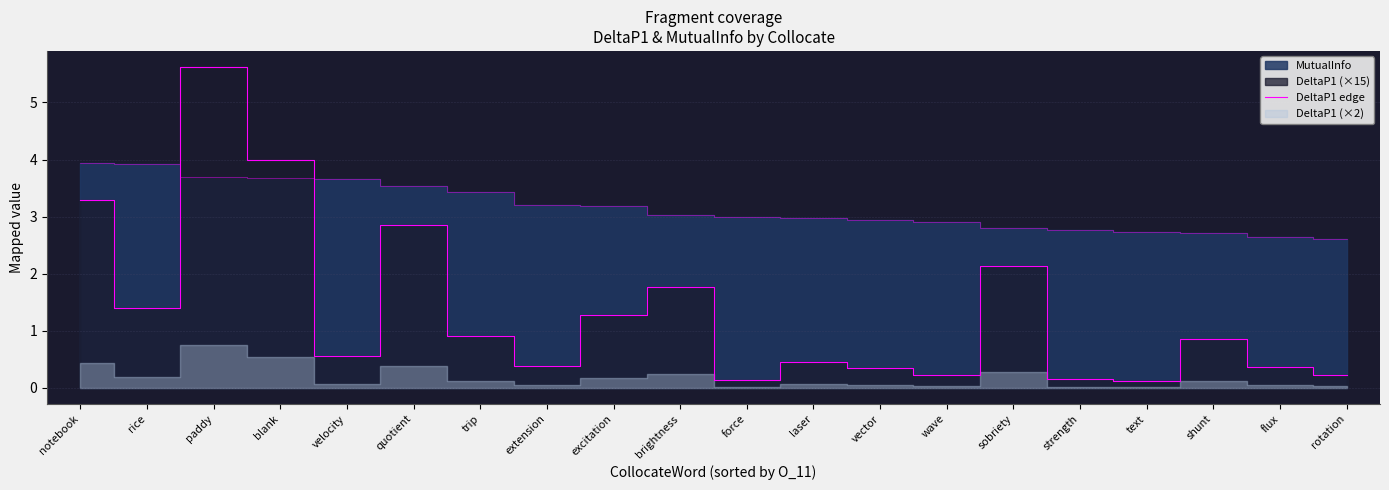

What position from the right is wave?

7